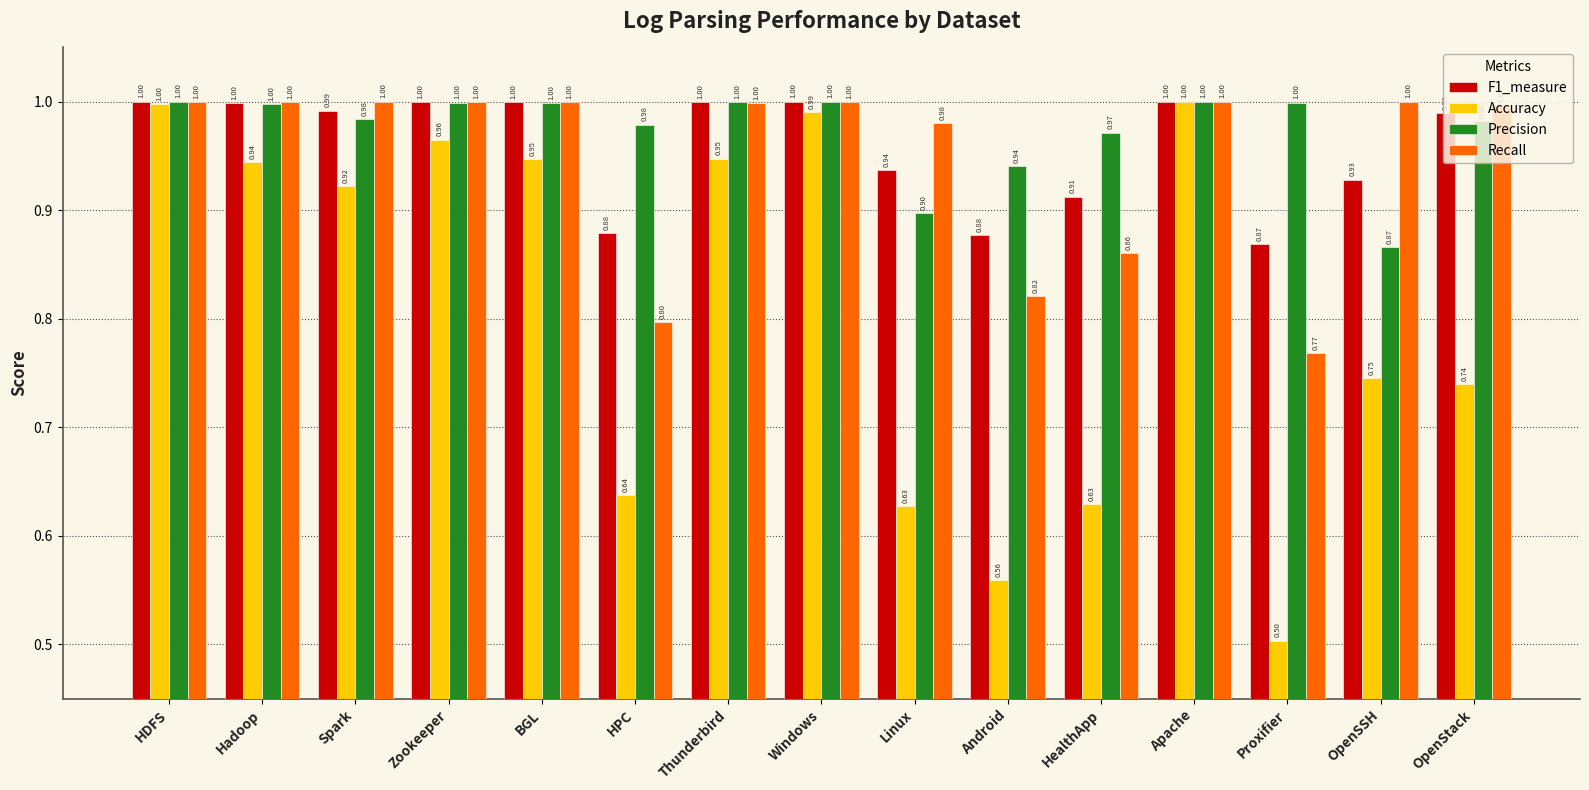

Between Windows and OpenSSH, which series saw the biggest shift?

Accuracy